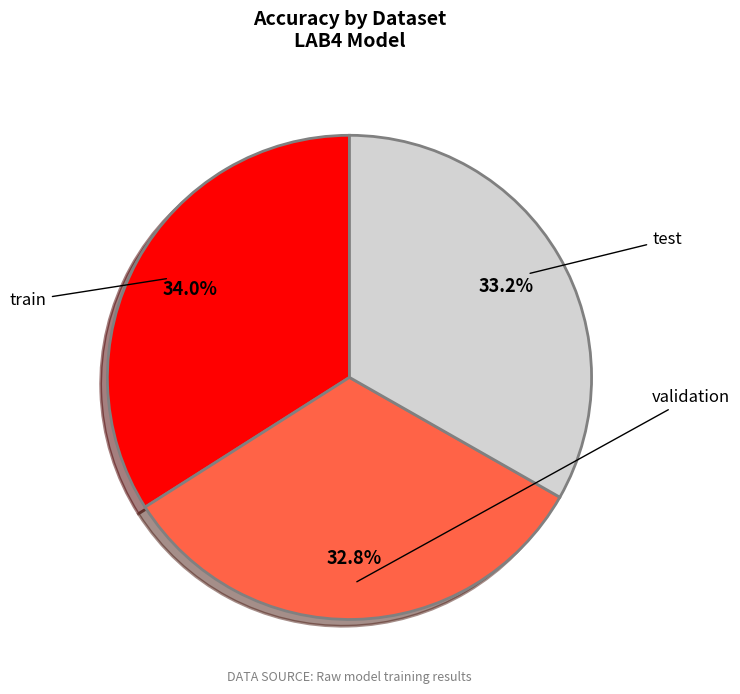

Is there any slice that represents more than half of the pie?

No